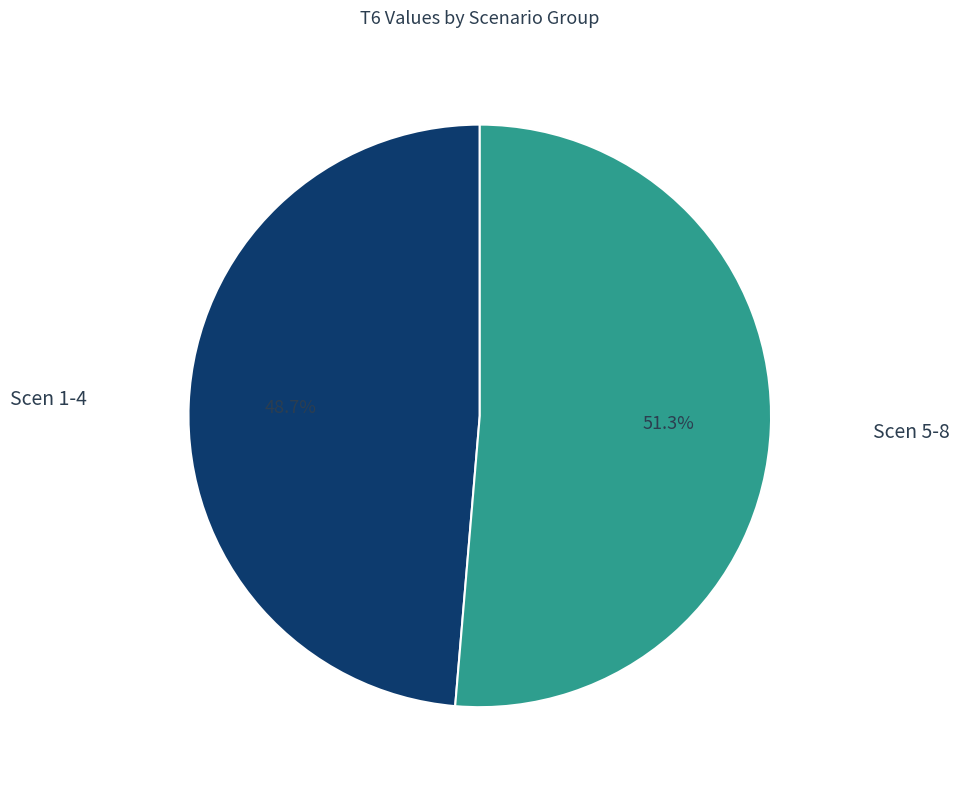

Rank the categories by value from lowest to highest.

Scen 1-4, Scen 5-8